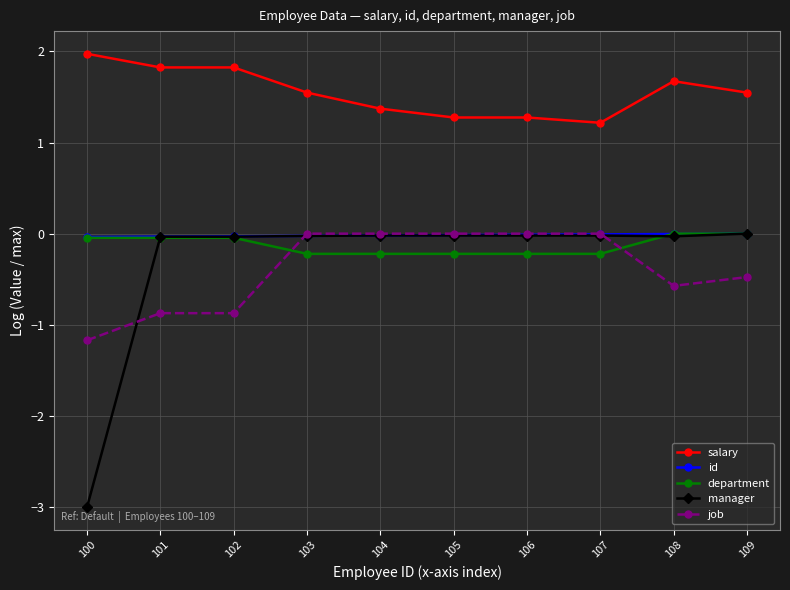

Which series has the largest total across all categories?

salary